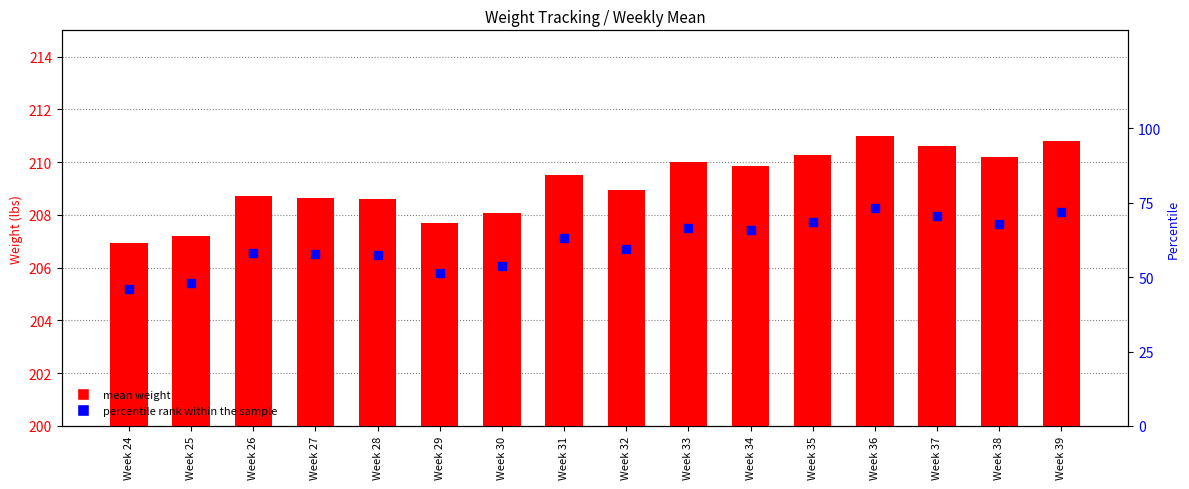

What is the average value of the Mean Weight series?

209.2